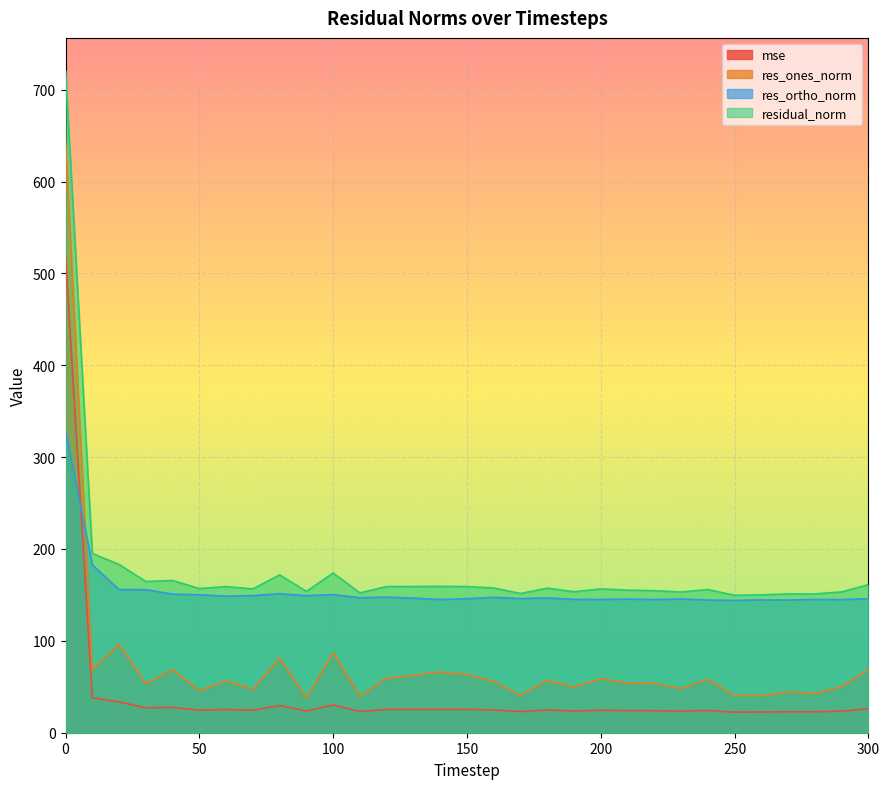

What is the difference between the mse values at 210 and 260?

1.6